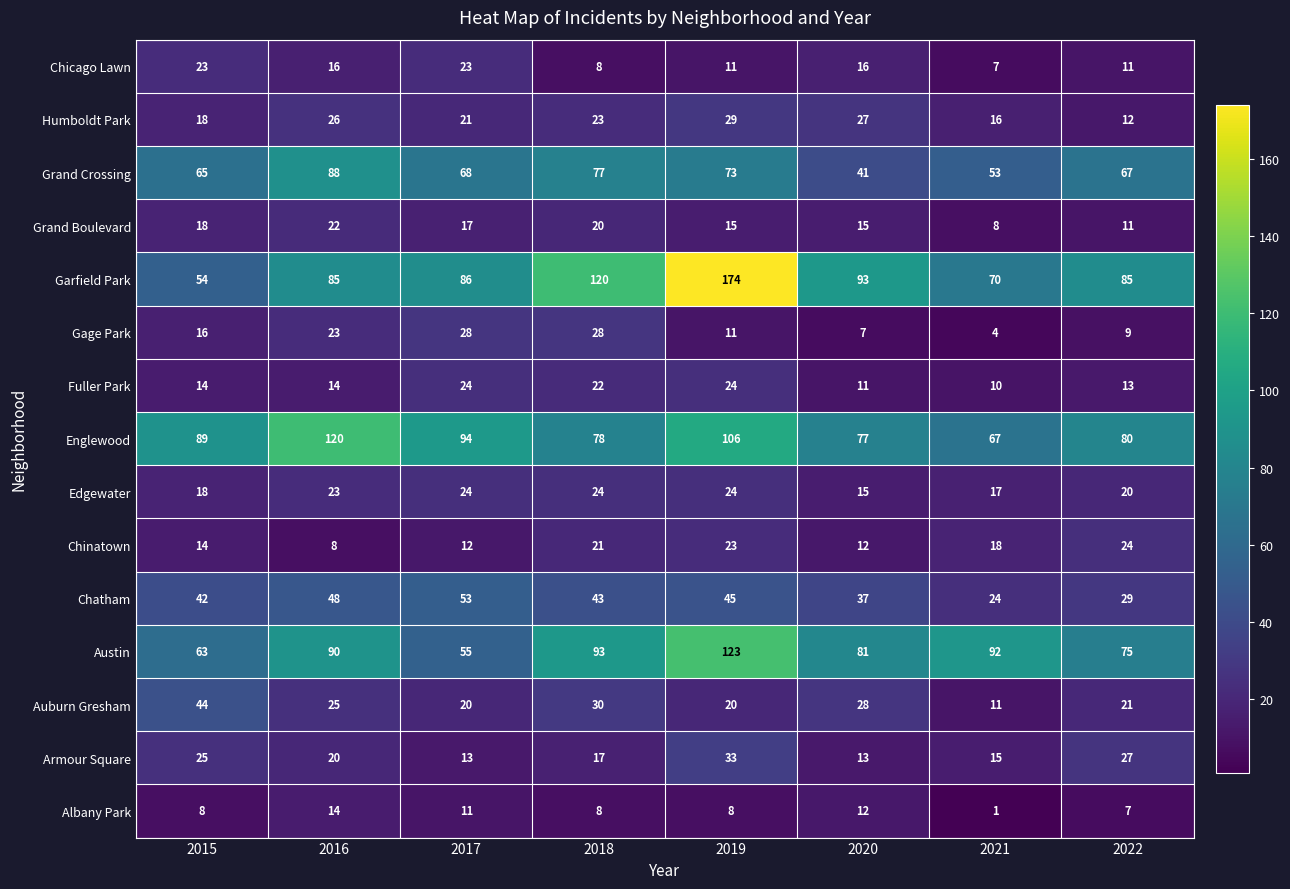

What is the sum of the Chatham values at 2017 and 2016?

101